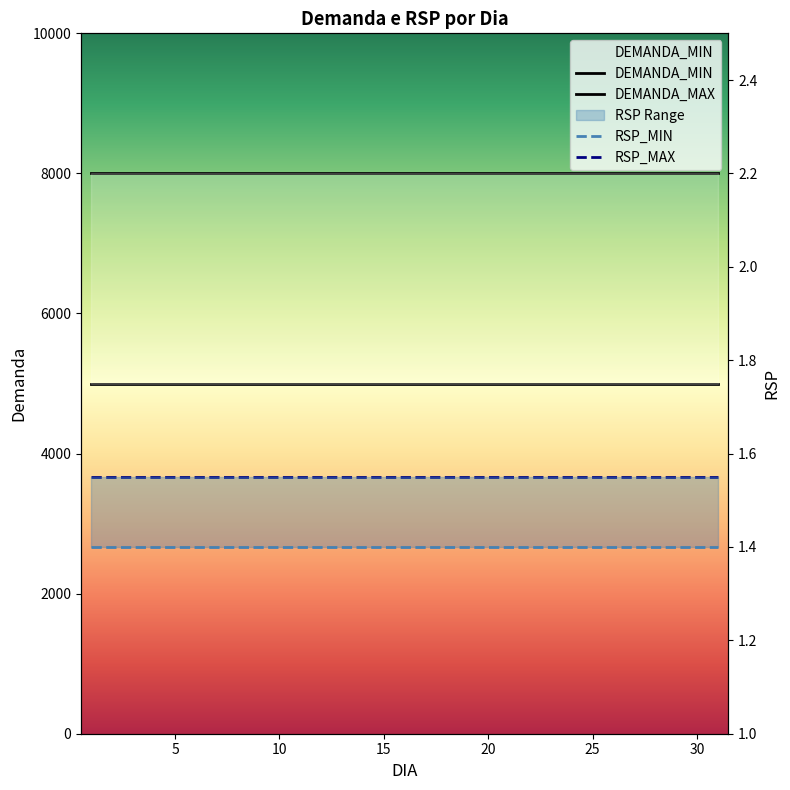

Which series has the widest spread of values?

DEMANDA_MIN